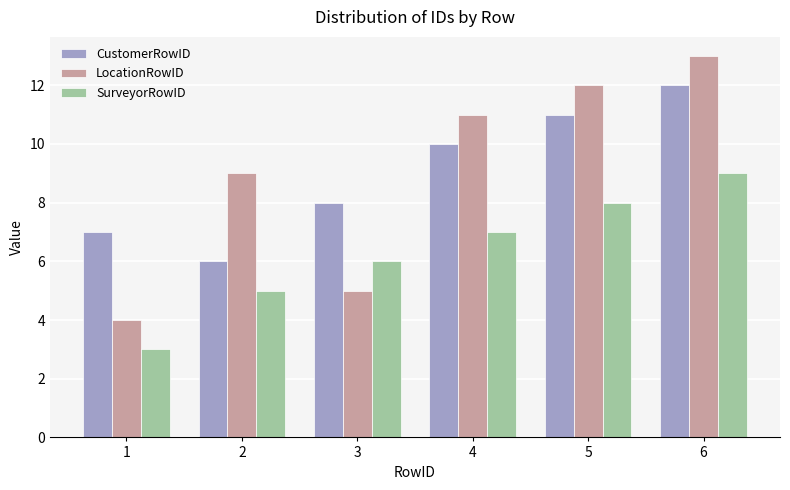

Reading left to right, list all the values displayed in this chart.

CustomerRowID: 7	6	8	10	11	12
LocationRowID: 4	9	5	11	12	13
SurveyorRowID: 3	5	6	7	8	9